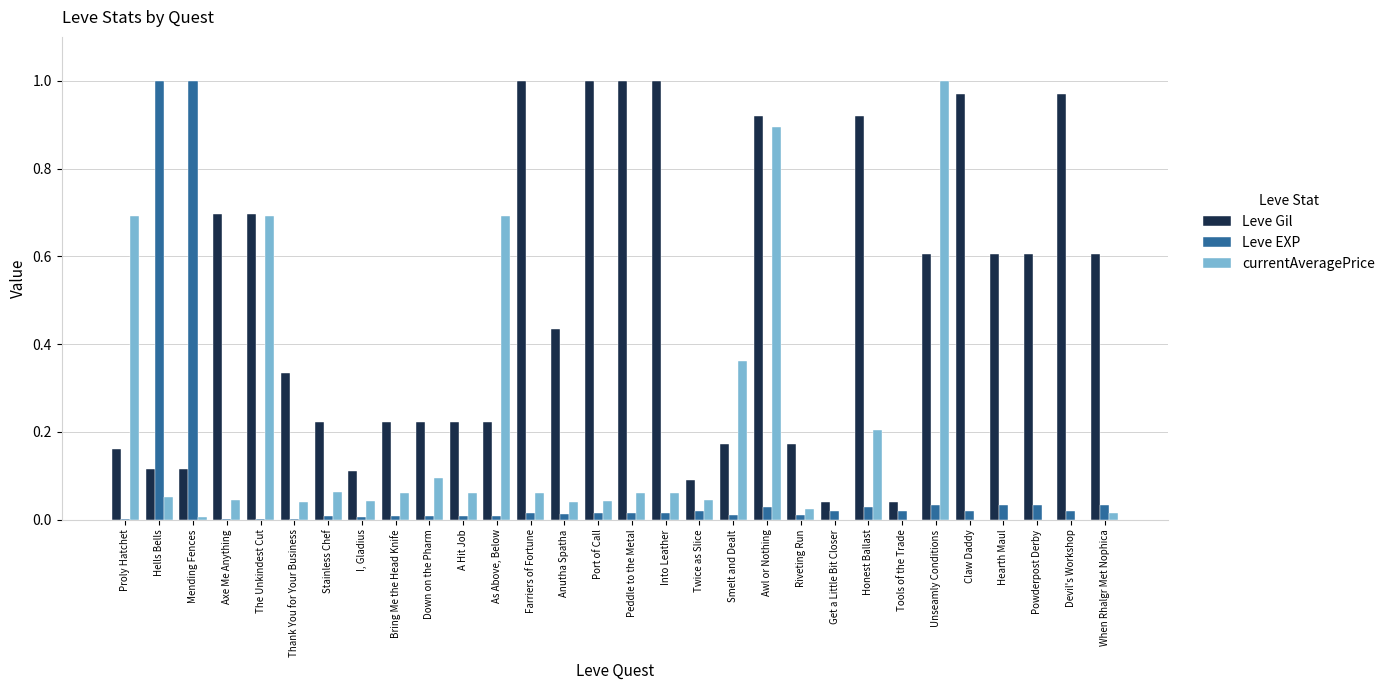

Between Smelt and Dealt and Unseamly Conditions, which series saw the biggest shift?

currentAveragePrice